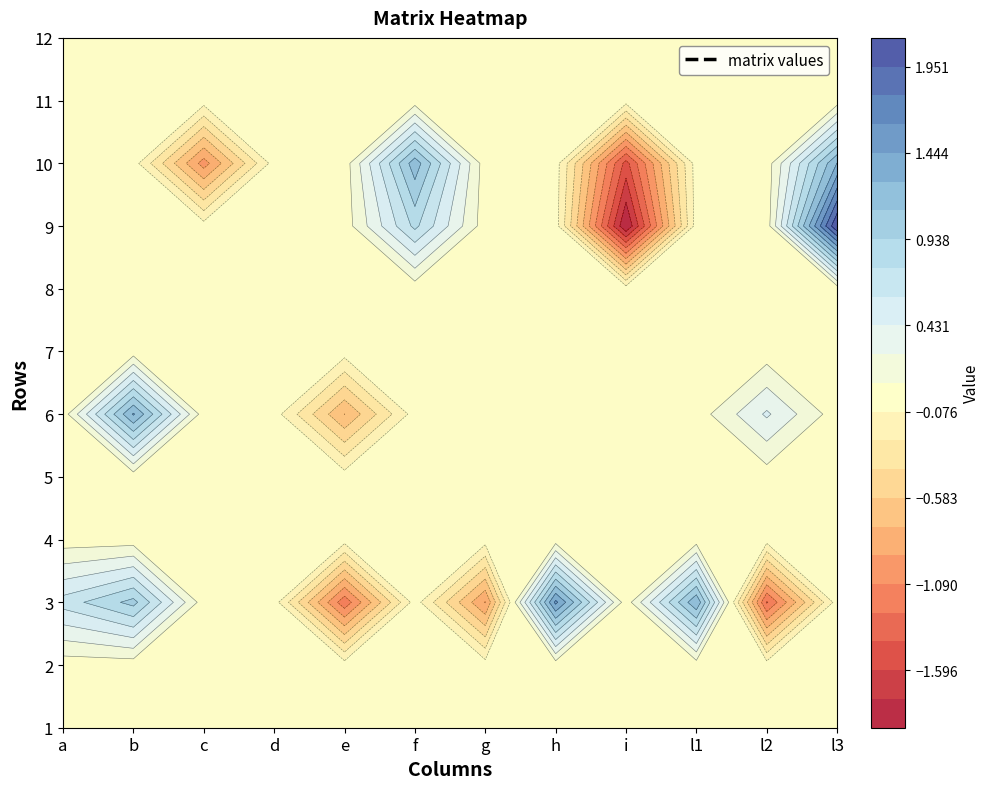

At which label is 11 closest to 0?

2